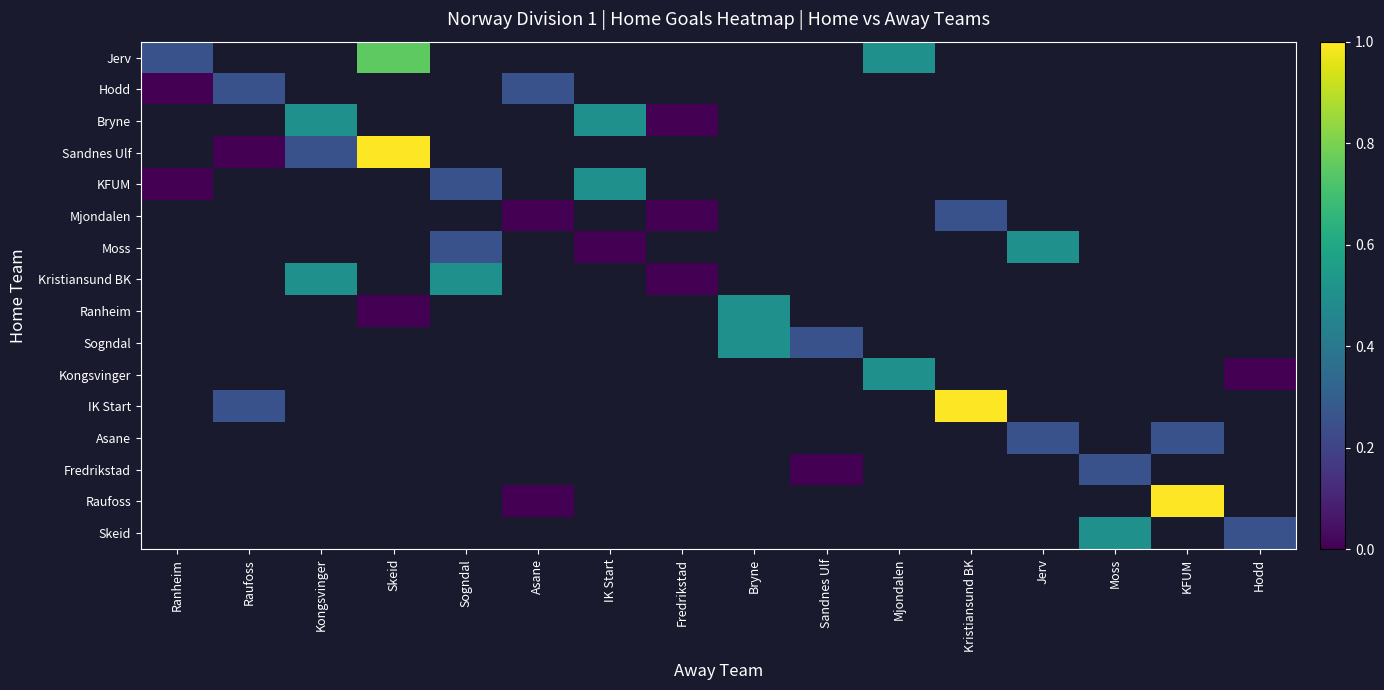

True or false: Raufoss has a value of 1.0 at KFUM.

True